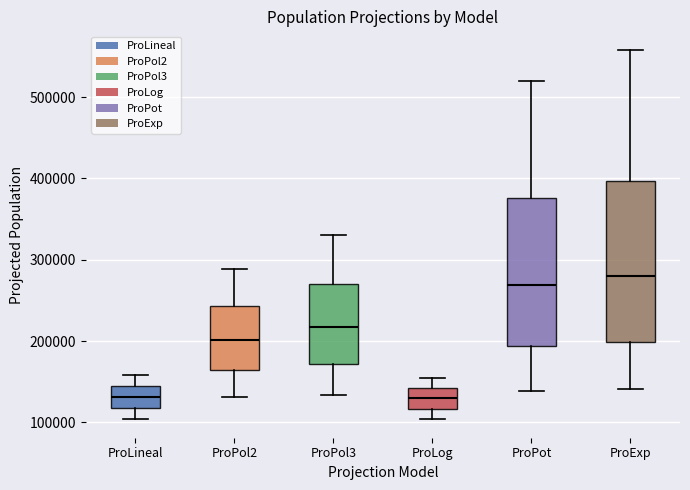

Which box has the highest median line?

ProExp